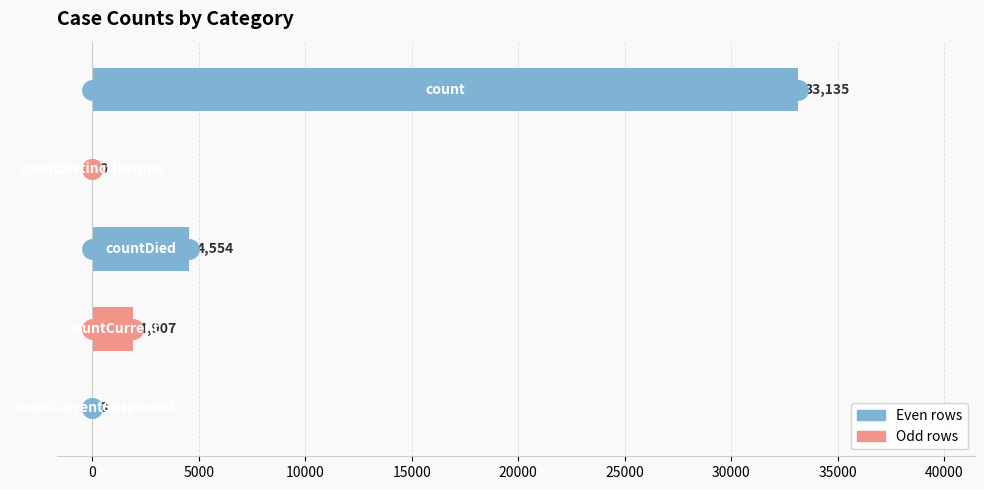

What is the greatest value displayed?

33135